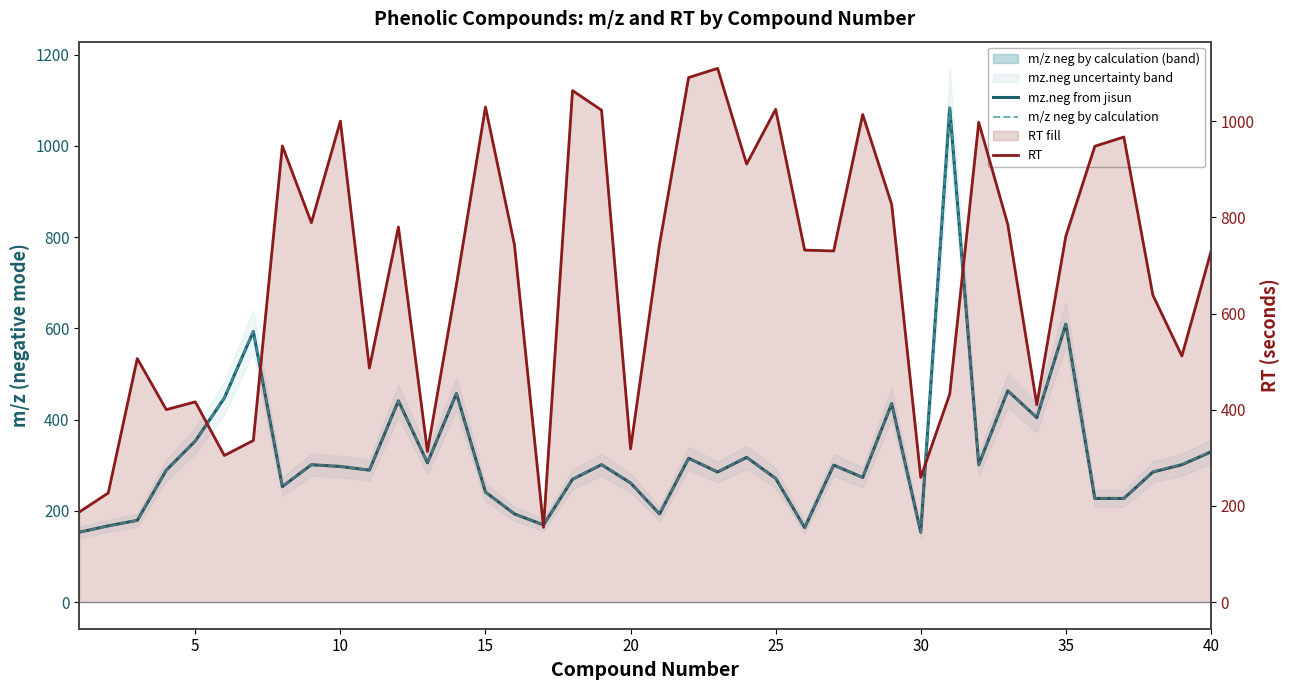

True or false: mz.neg from jisun has more than 0 interior local peaks.

True